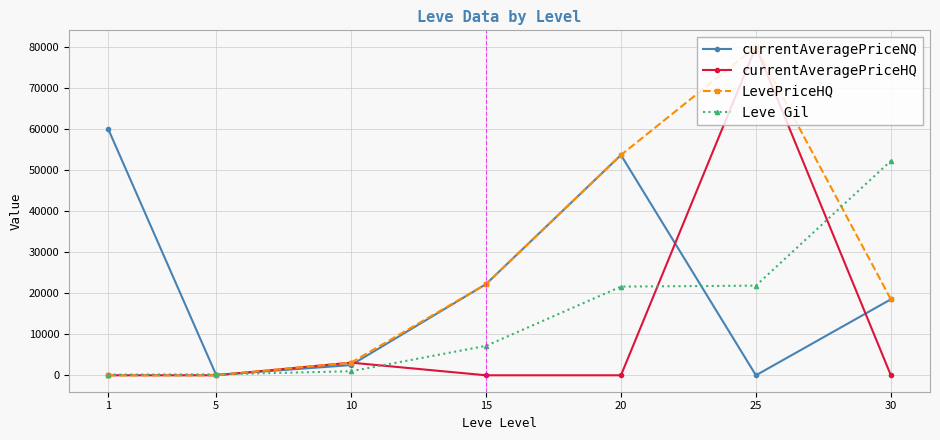

How many data points does each series have?

7